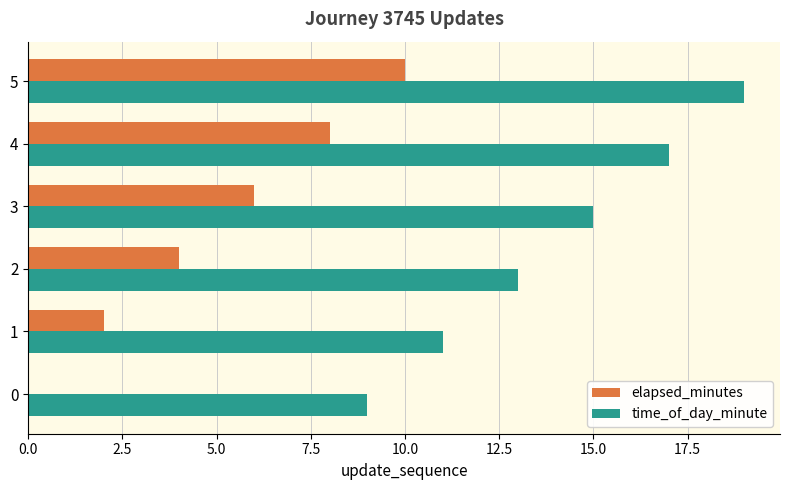

True or false: elapsed_minutes has a value of 3 at 3.

False